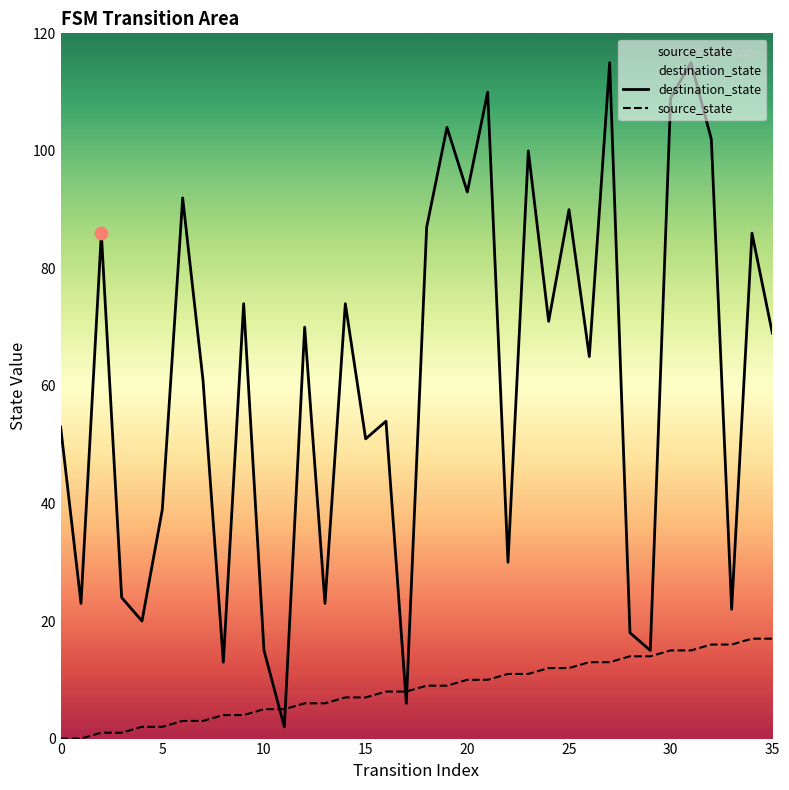

Which series reaches the minimum Y coordinate?

source_state